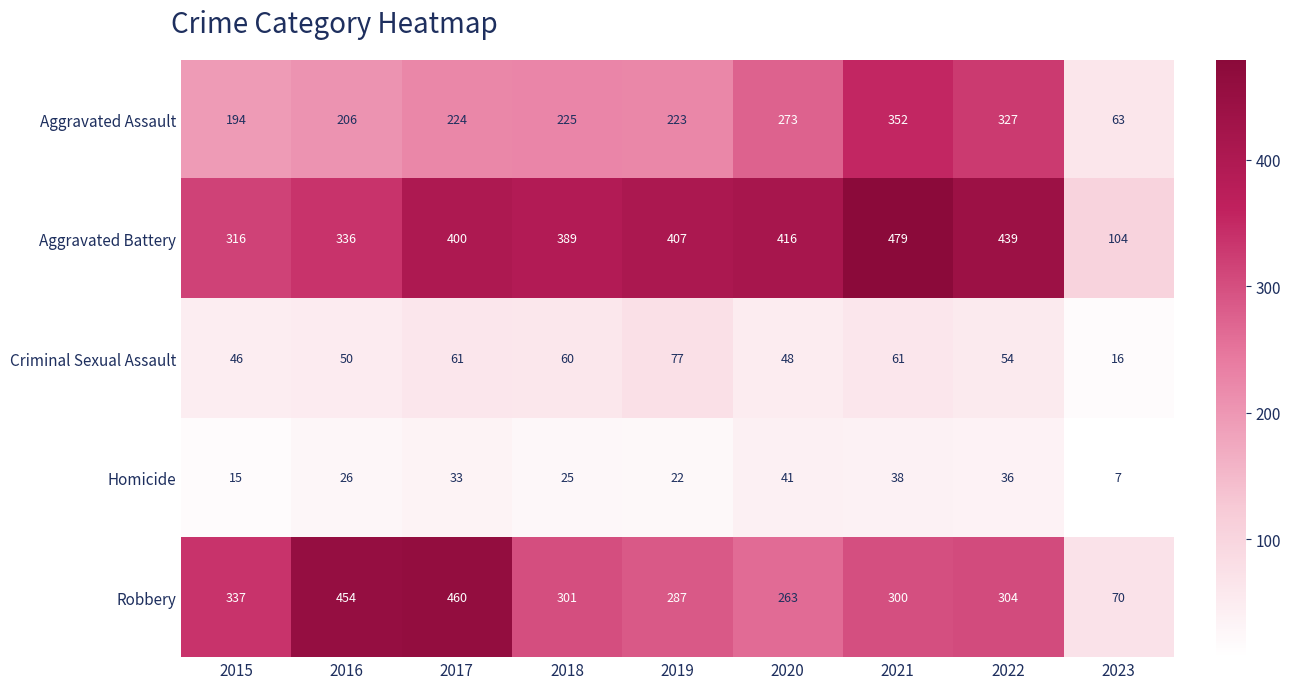

Between 2017 and 2018, which series saw the biggest shift?

Robbery